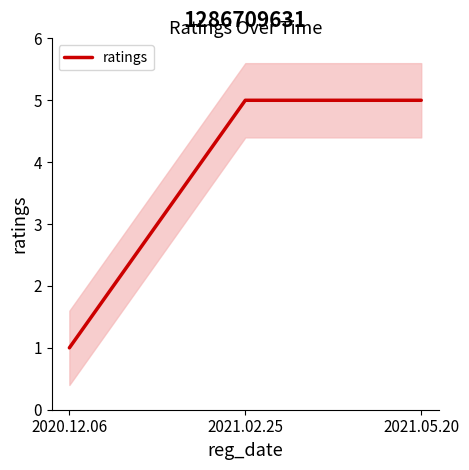

What is the ratio of the value at 2021.02.25 to the value at 2020.12.06?

5.0